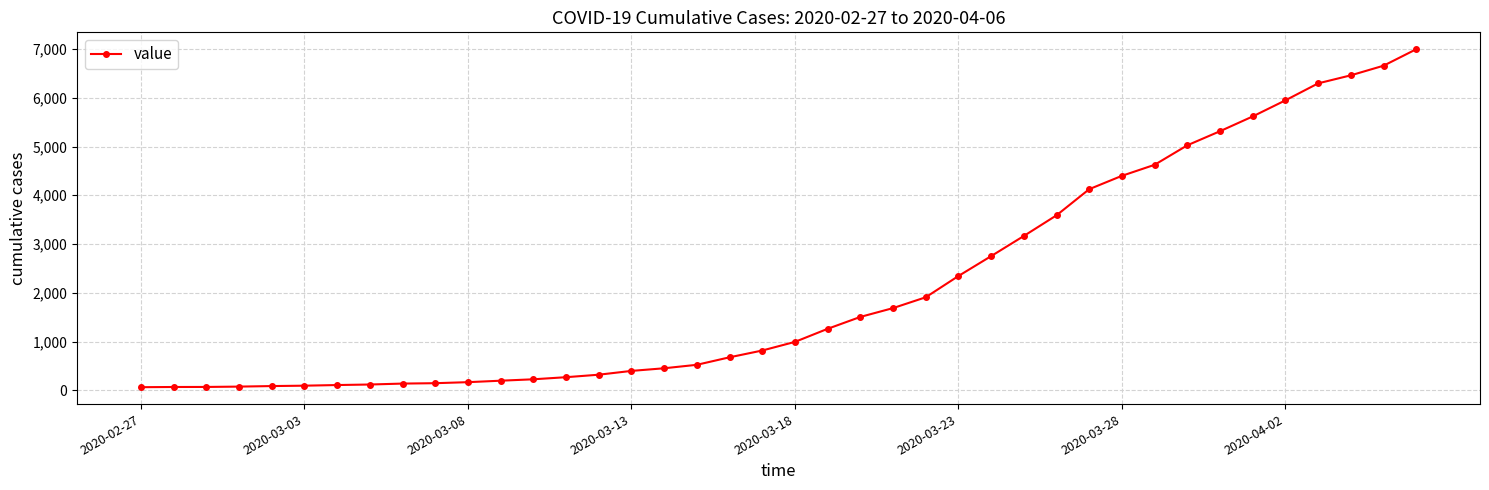

What is the sum of all values?

85677